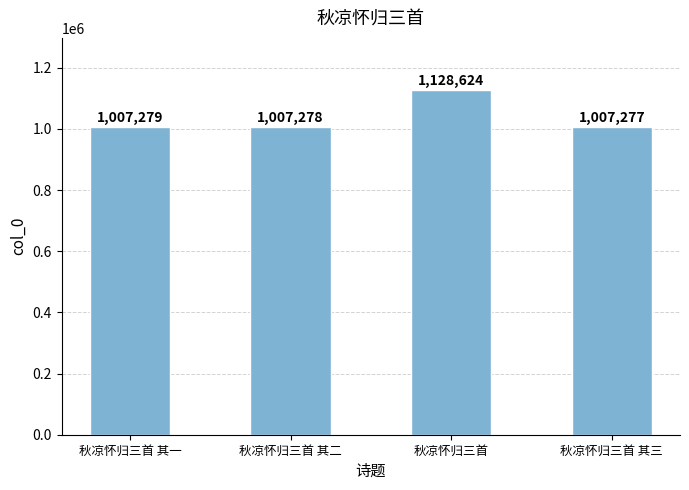

Reading left to right, list all the values displayed in this chart.

秋凉怀归三首 其一=1007279	秋凉怀归三首 其二=1007278	秋凉怀归三首=1128624	秋凉怀归三首 其三=1007277